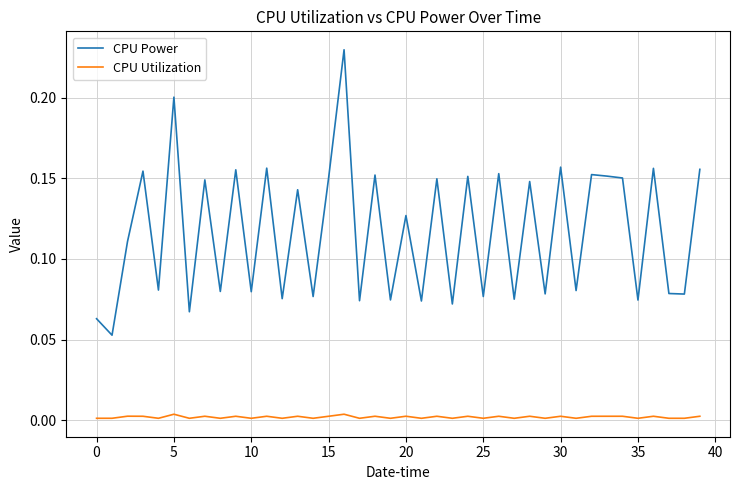

Which series has the largest range (max minus min)?

CPU Power